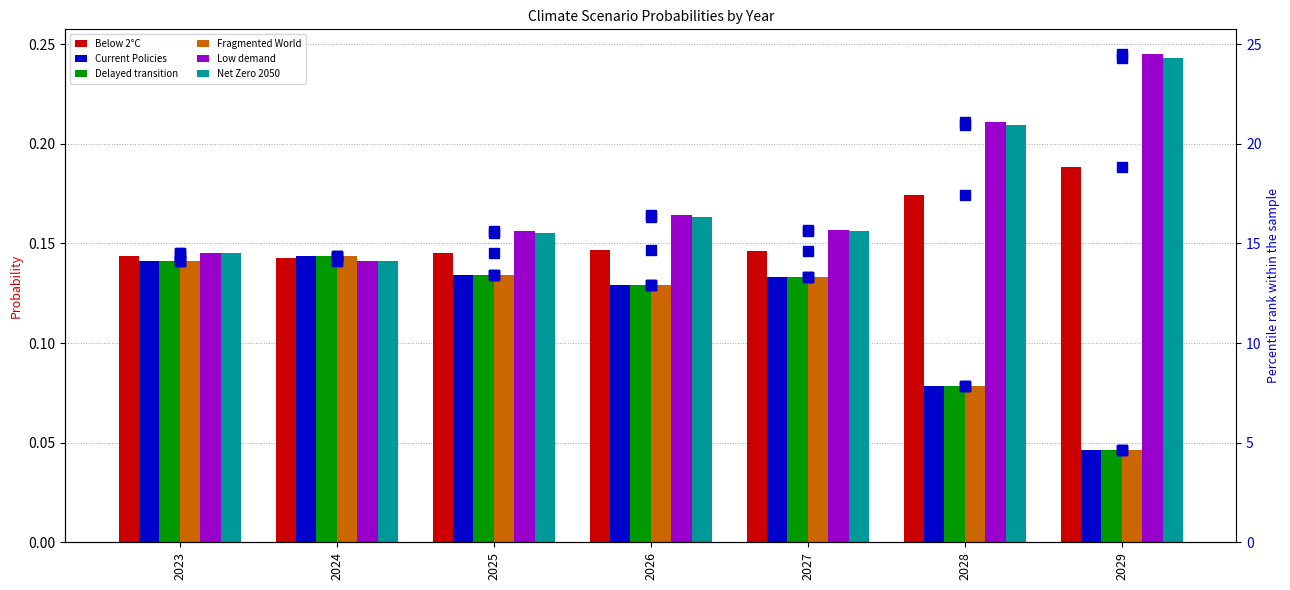

Which series has the widest spread of values?

Fragmented World